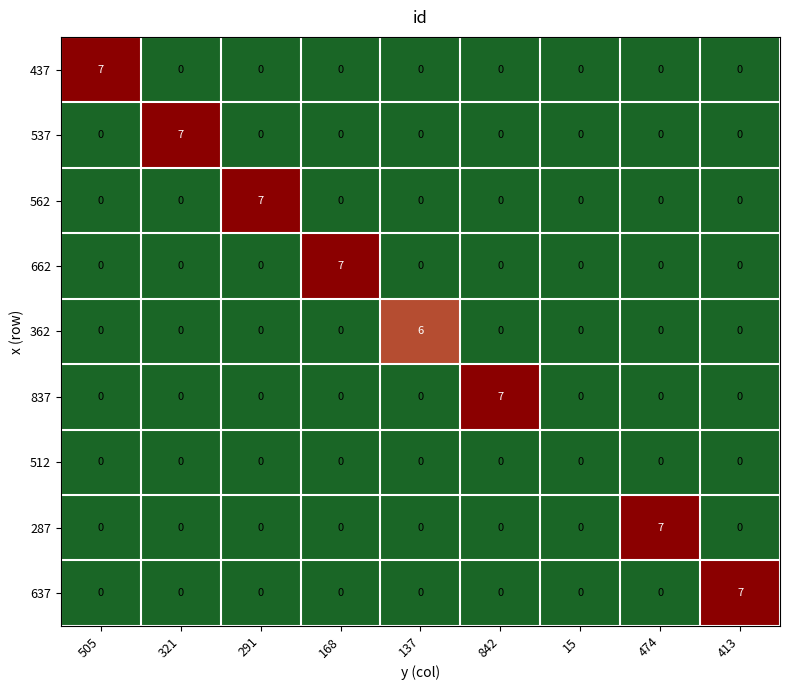

What is the difference between the maximum and minimum values in the 362 series?

6